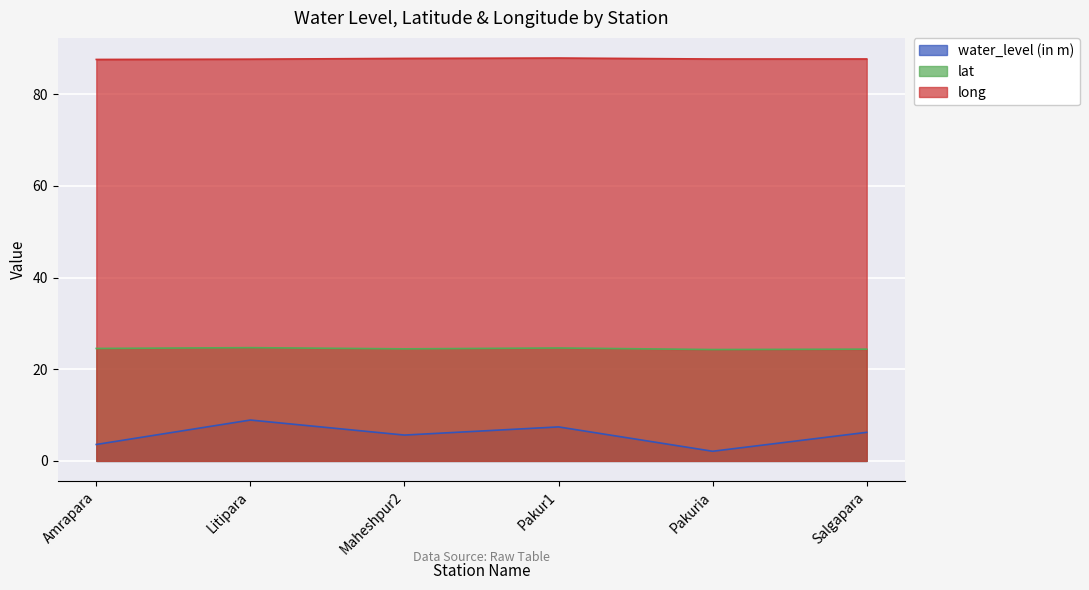

What is the difference between the lat values at Amrapara and Pakuria?

0.2